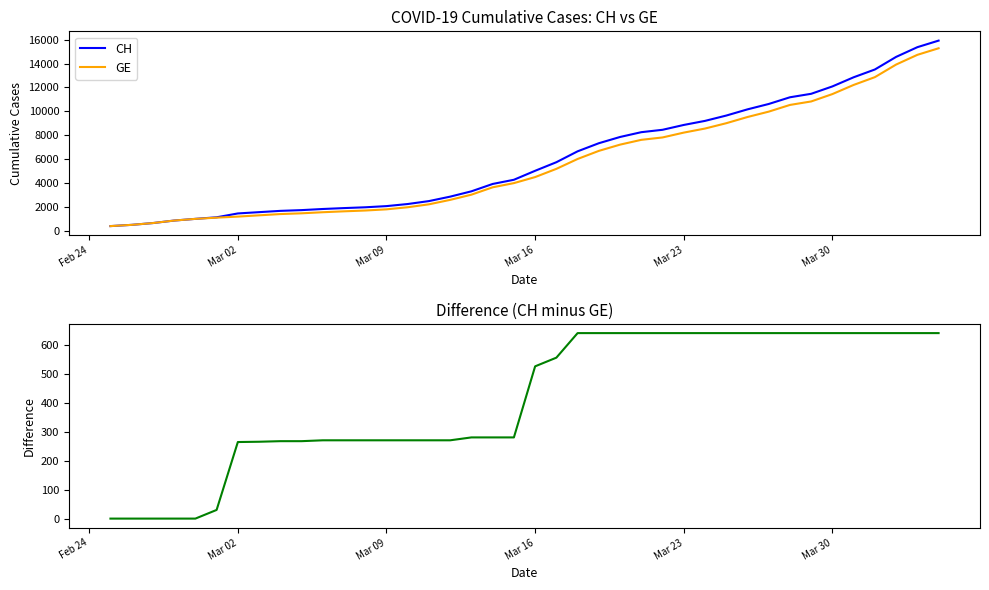

What is the maximum value for GE?

15284